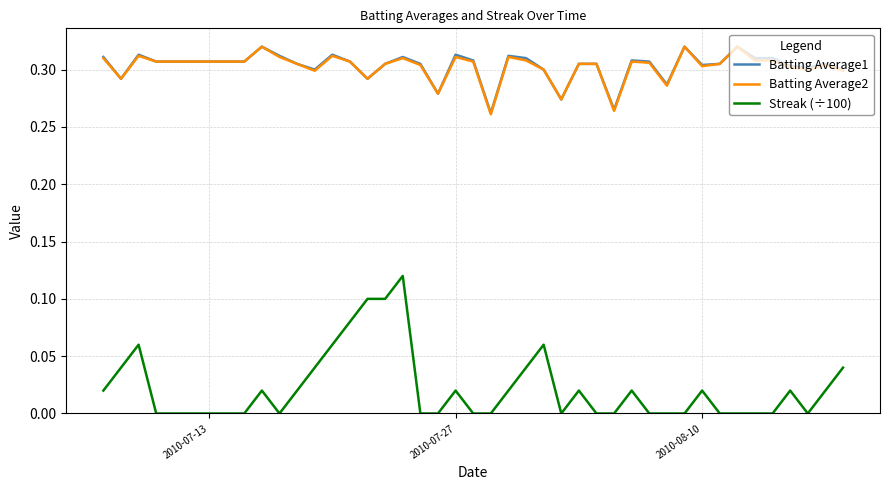

Which series has the largest range (max minus min)?

Streak (÷100)